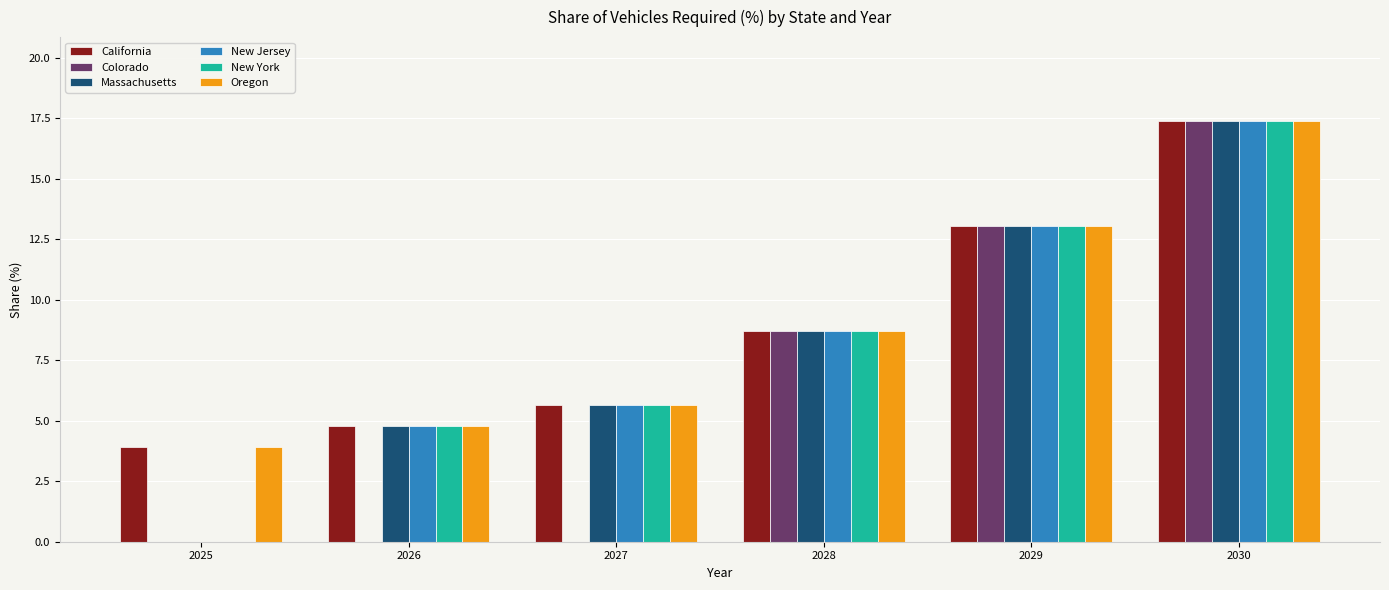

How many distinct data groups are displayed?

6